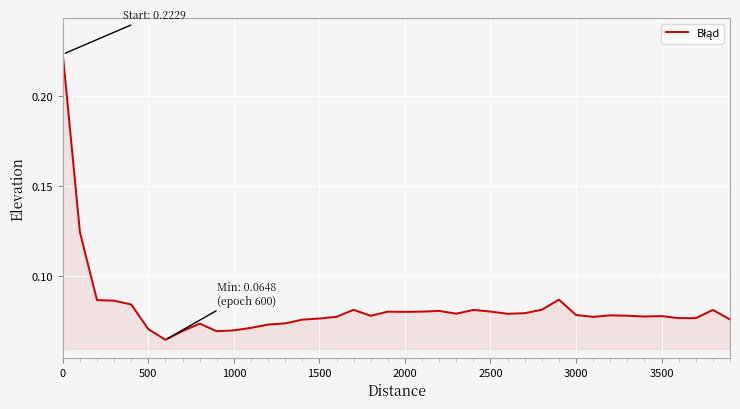

What is the smallest value displayed?

0.1